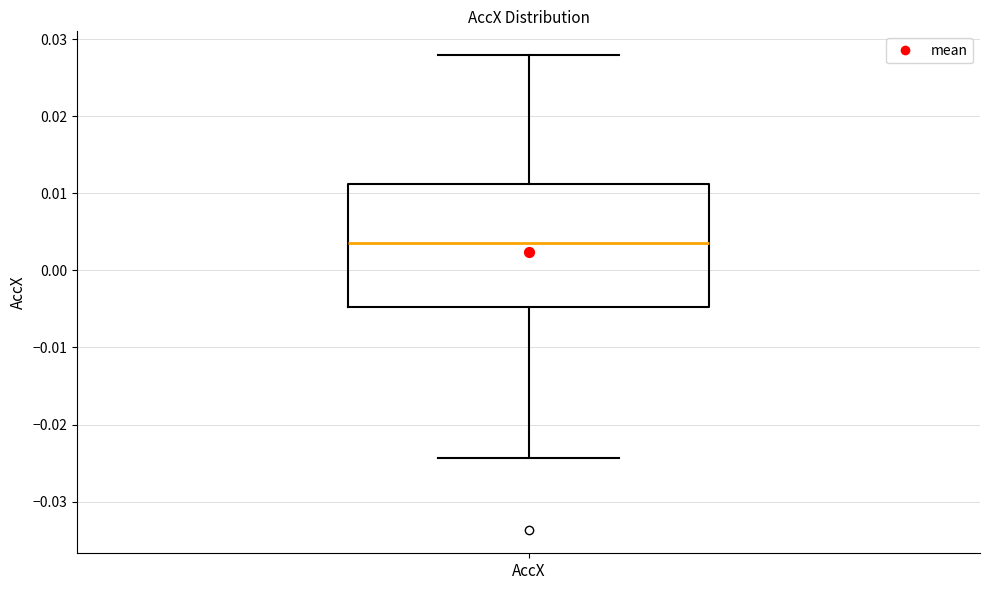

Transcribe this box plot: give where the median line is, the range the box spans, and where the two whiskers end, as read against the y-axis. The values are not printed on the chart, so give them approximately, as read against the axis.

median 0.004, box -0.005 to 0.011, whiskers -0.024 to 0.028